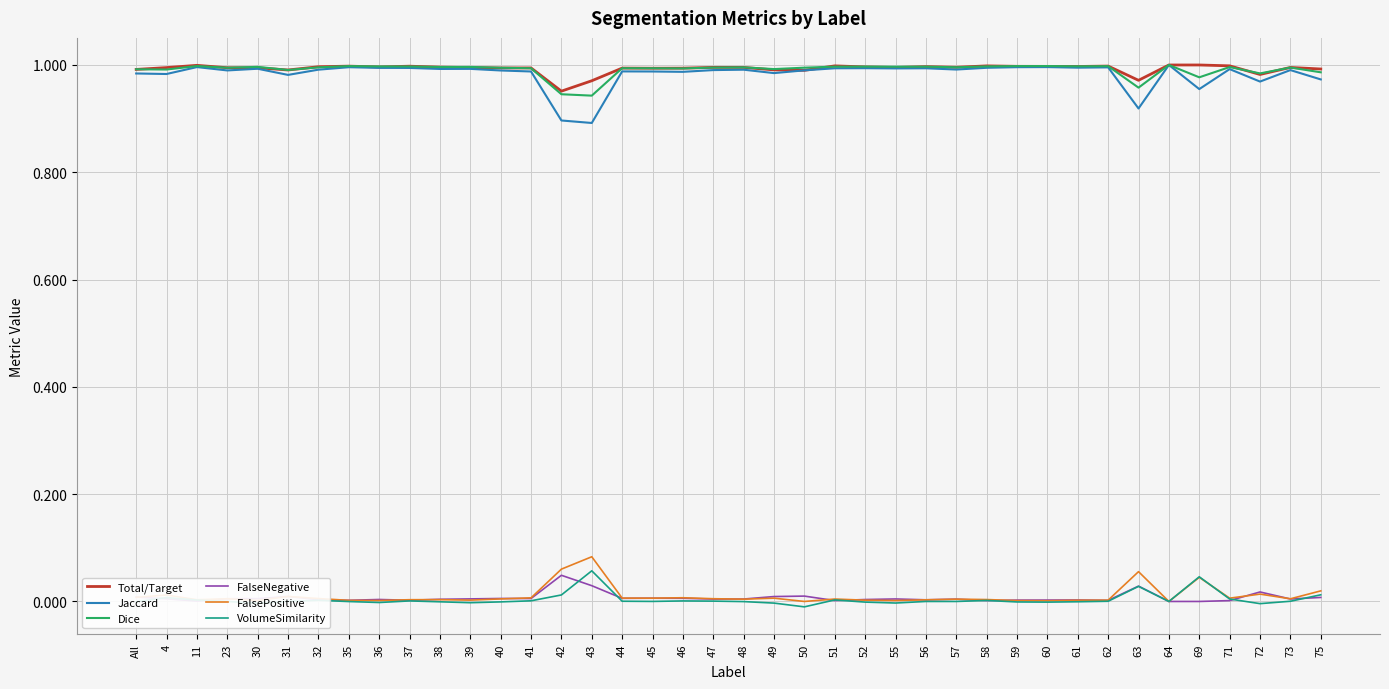

True or false: Dice and FalseNegative intersect in this chart.

False